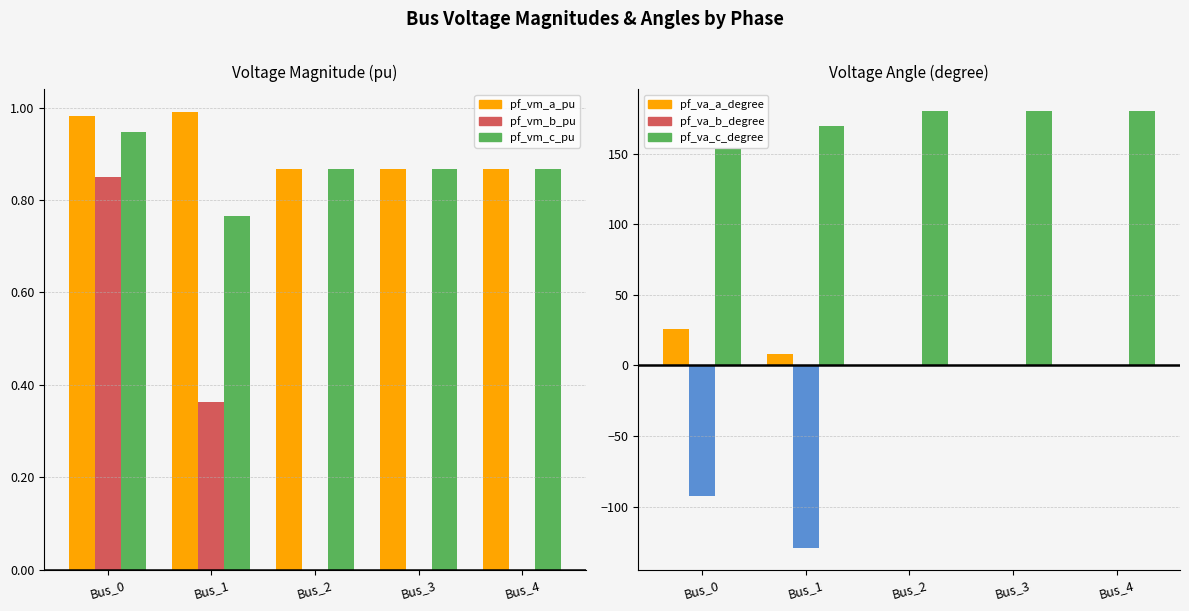

Rank the series by their maximum value, from lowest to highest.

pf_va_b_degree, pf_vm_b_pu, pf_vm_c_pu, pf_vm_a_pu, pf_va_a_degree, pf_va_c_degree